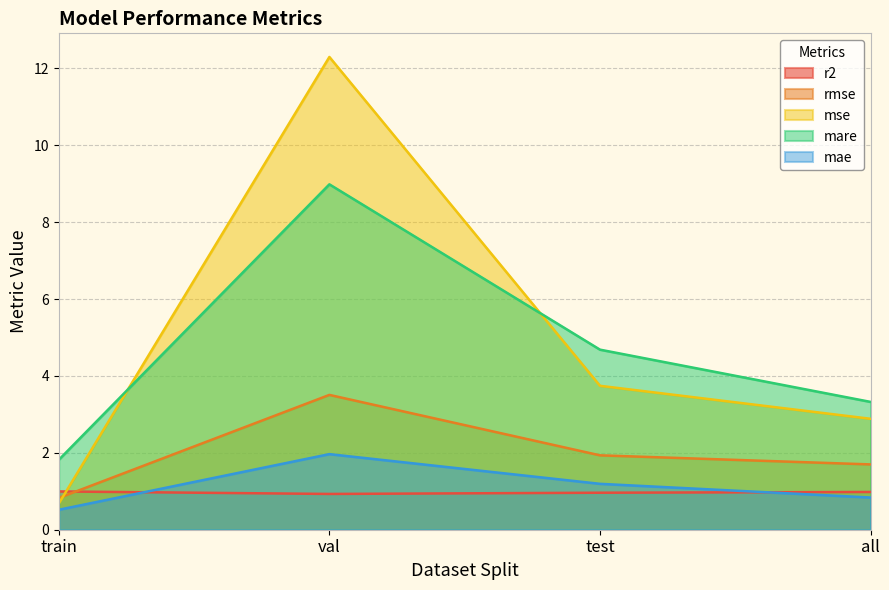

Reading left to right, what are all the values shown in this chart?

r2: train=1.0	val=0.9	test=1.0	all=1.0
rmse: train=0.8	val=3.5	test=1.9	all=1.7
mse: train=0.7	val=12.3	test=3.7	all=2.9
mare: train=1.8	val=9.0	test=4.7	all=3.3
mae: train=0.5	val=2.0	test=1.2	all=0.8